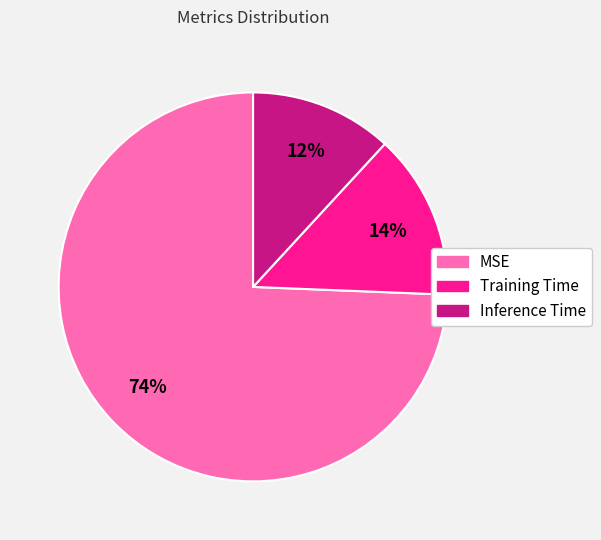

Which slice is the smallest?

Inference Time